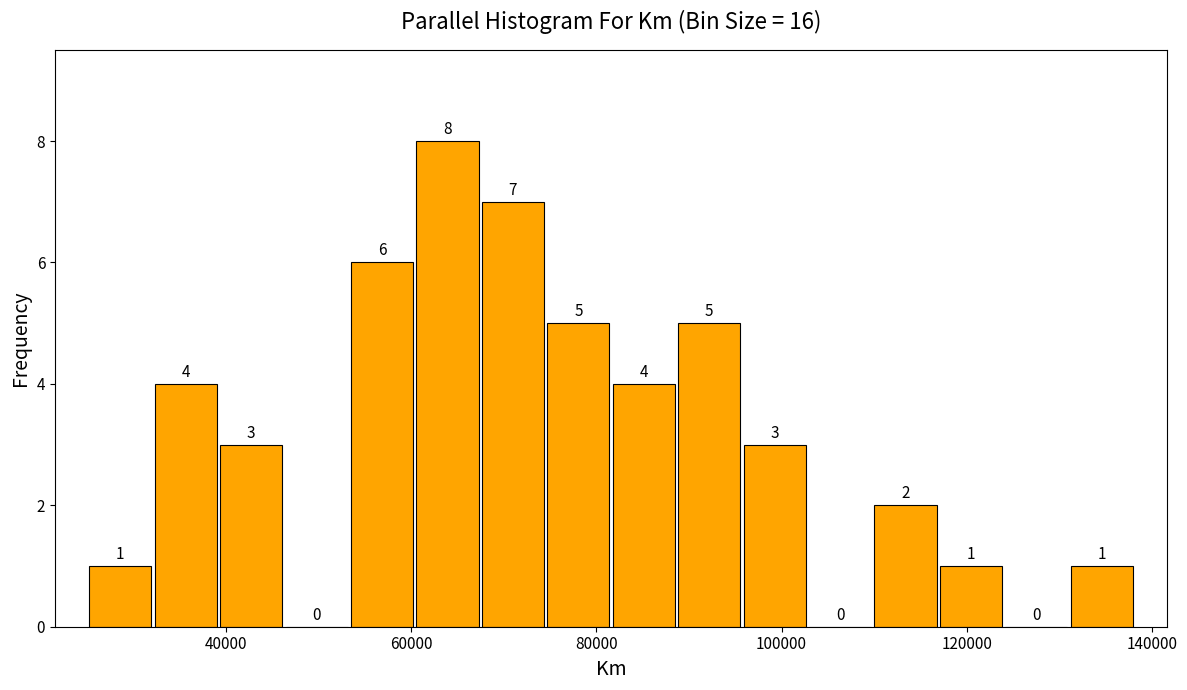

Read against the x-axis, roughly where is the centre of the tallest bar?

64000